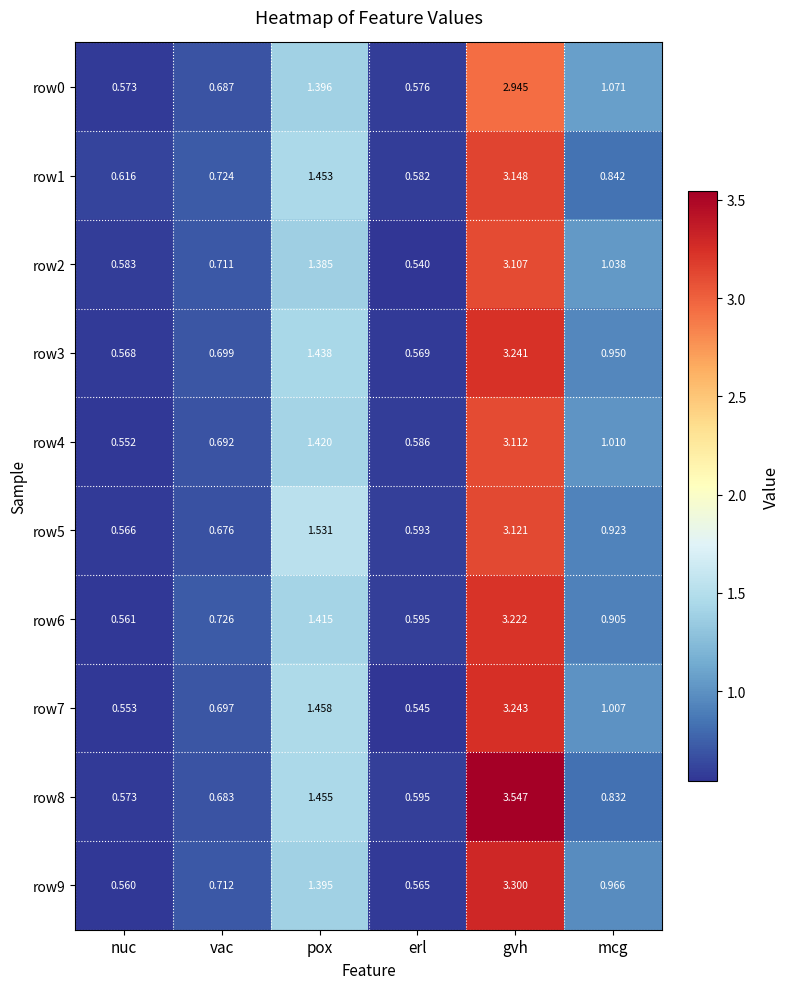

Count the number of categories in the chart.

6